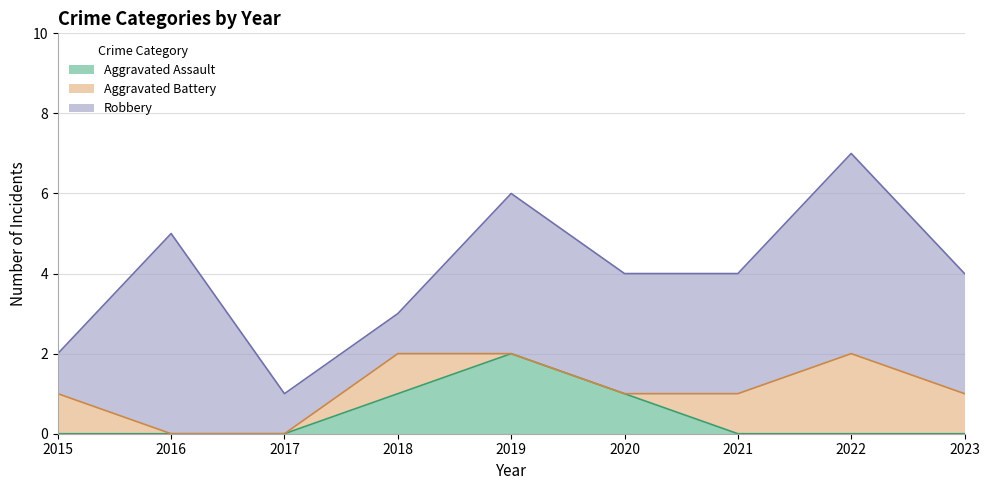

Which series has the largest total across all categories?

Robbery